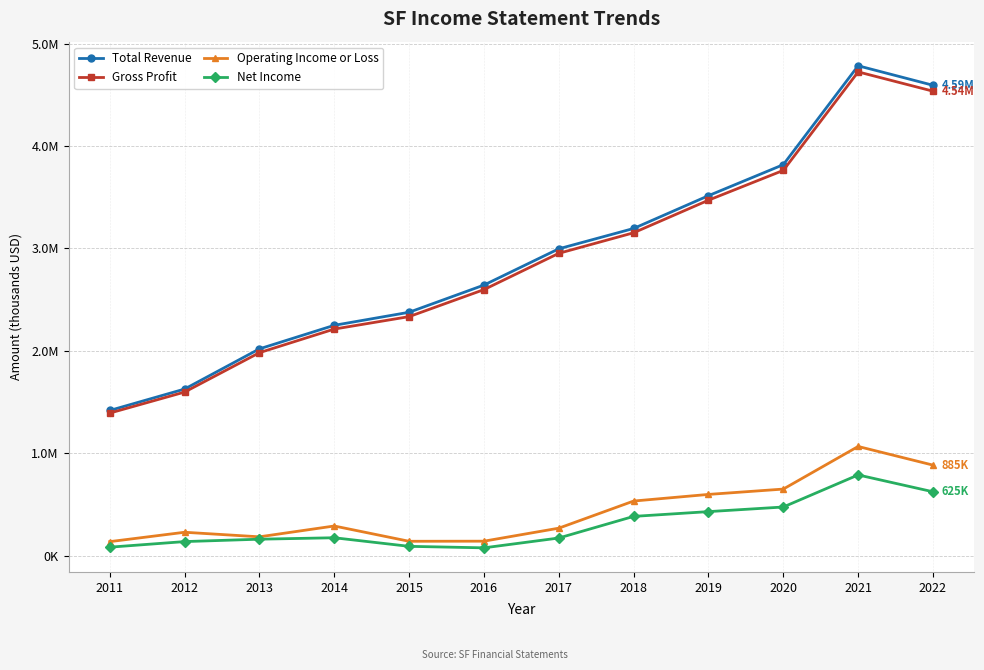

What are all the series names shown in the legend?

Total Revenue, Gross Profit, Operating Income or Loss, Net Income